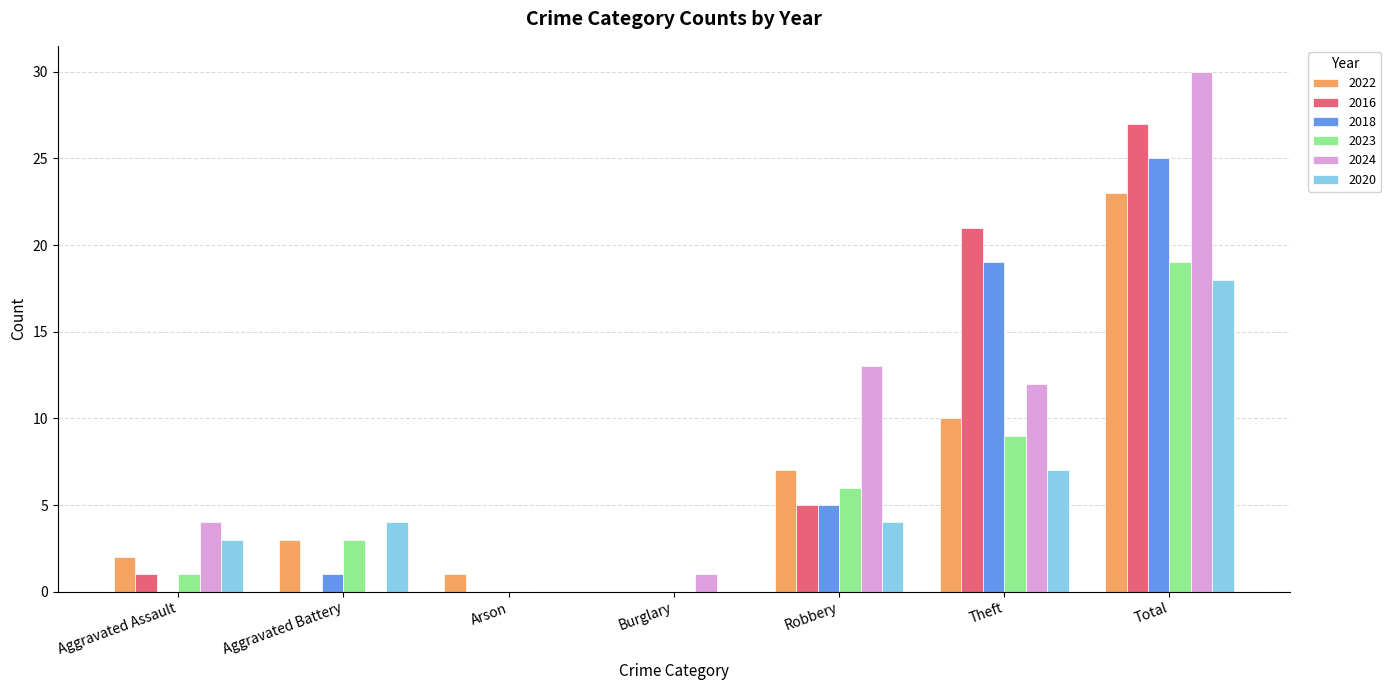

The 2016 series shows 39 at Total. True or false?

False